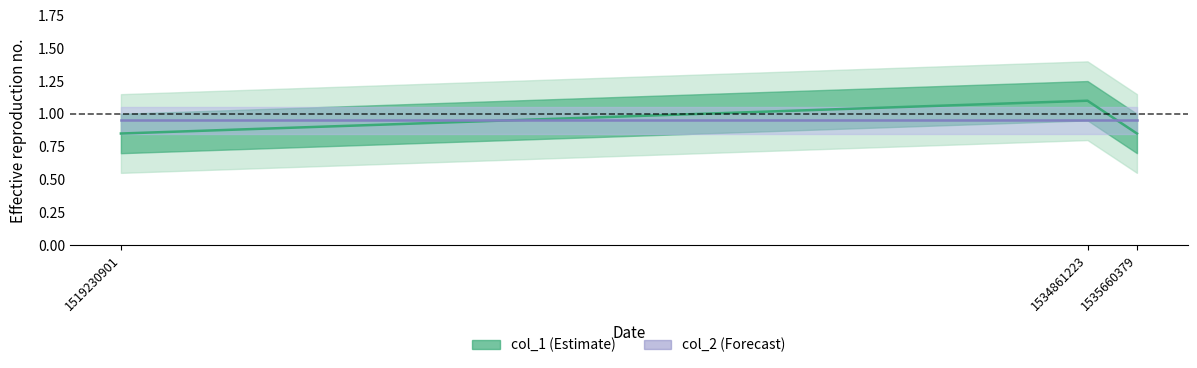

Reading left to right, list all the values displayed in this chart.

col_1: 0.8	1.1	0.8
col_2: 0.9	0.9	0.9